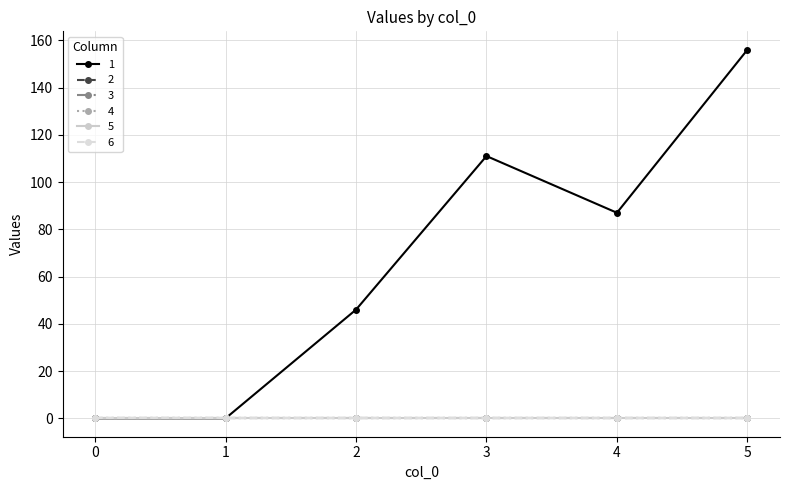

Which series has the largest total across all categories?

1